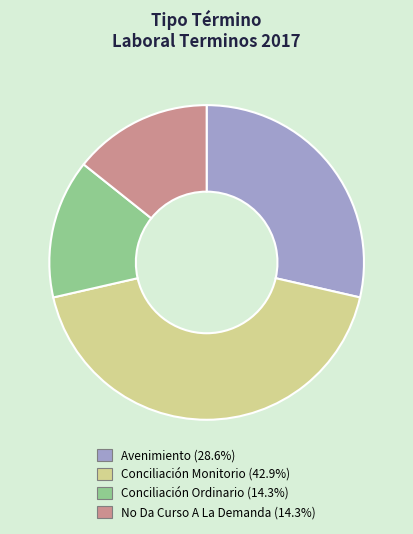

Is there a majority slice in this chart?

No